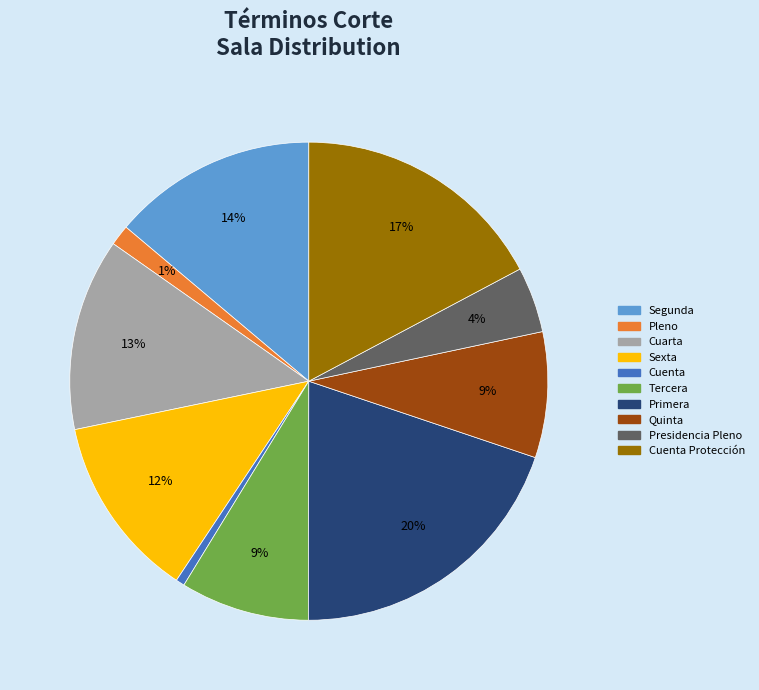

Does any single category account for the majority?

No